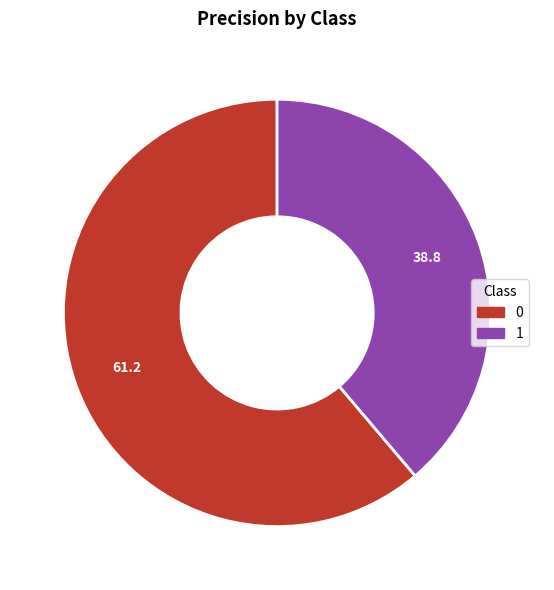

Is it true that 0 is 76% of the pie?

False